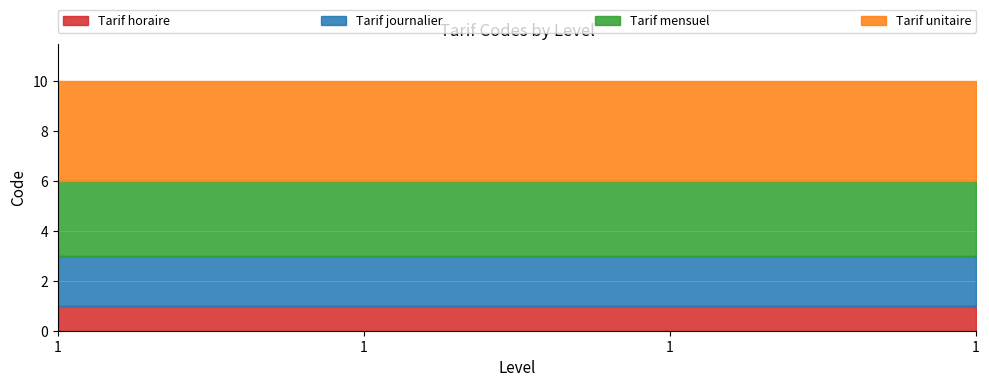

Which series has the largest total across all categories?

Tarif unitaire